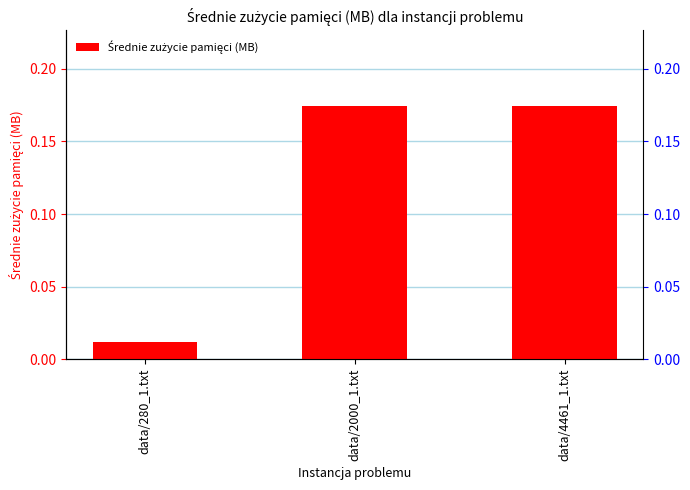

List the labels in order of value, largest first.

data/2000_1.txt, data/4461_1.txt, data/280_1.txt